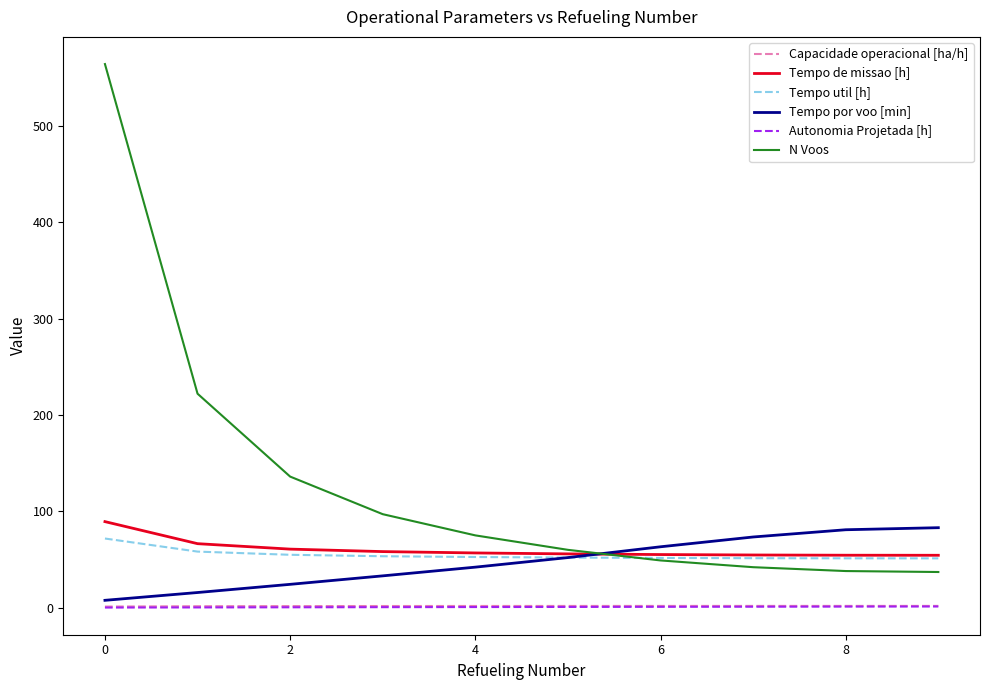

Which series has the widest spread of values?

N Voos